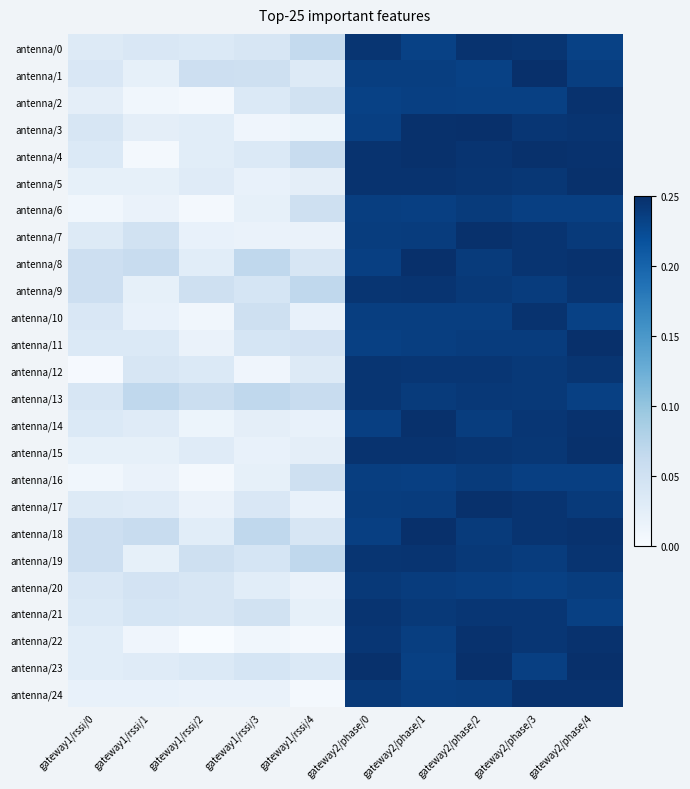

Which has a higher value, gateway1/rssi/4 or gateway2/phase/1?

gateway2/phase/1